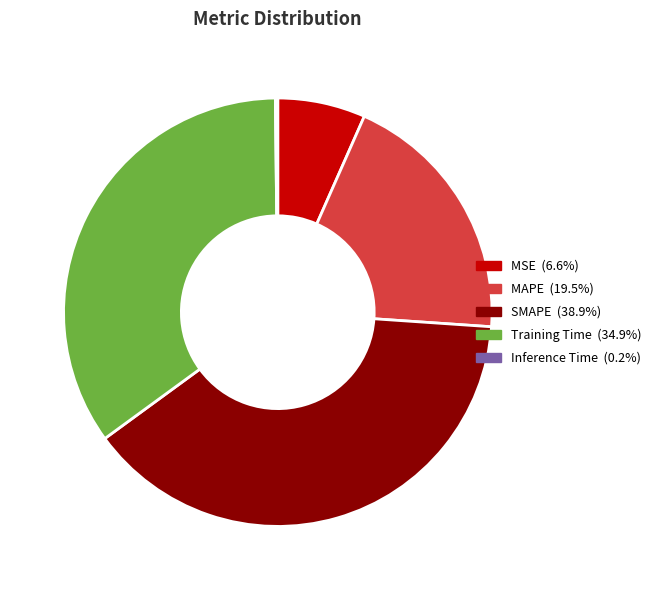

Combined, do Training Time and SMAPE account for over 50%?

Yes